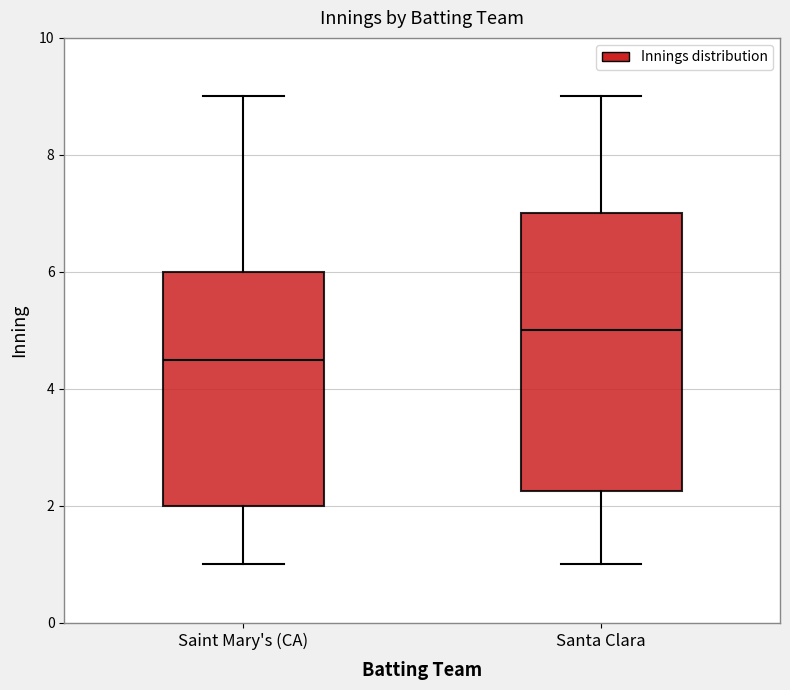

Which box is the tallest, from its lower edge to its upper edge?

Santa Clara